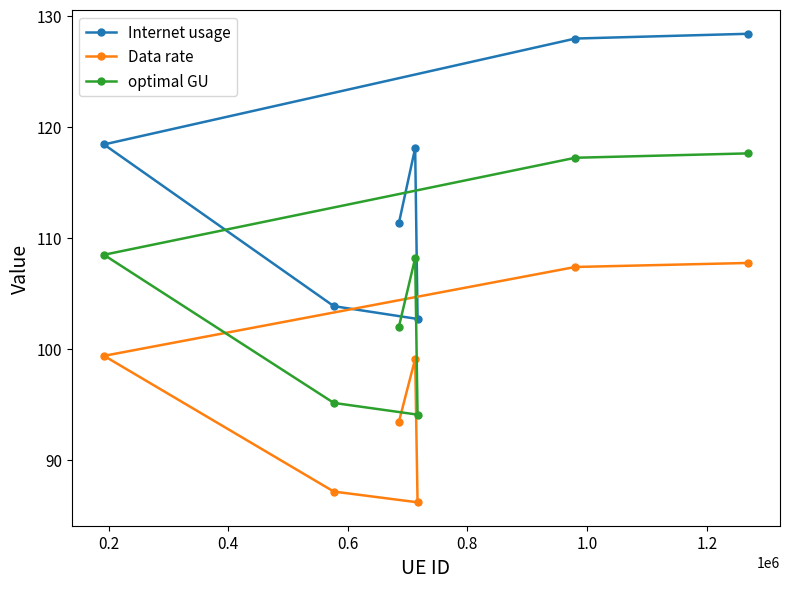

What is the sum of all optimal GU values?

742.9